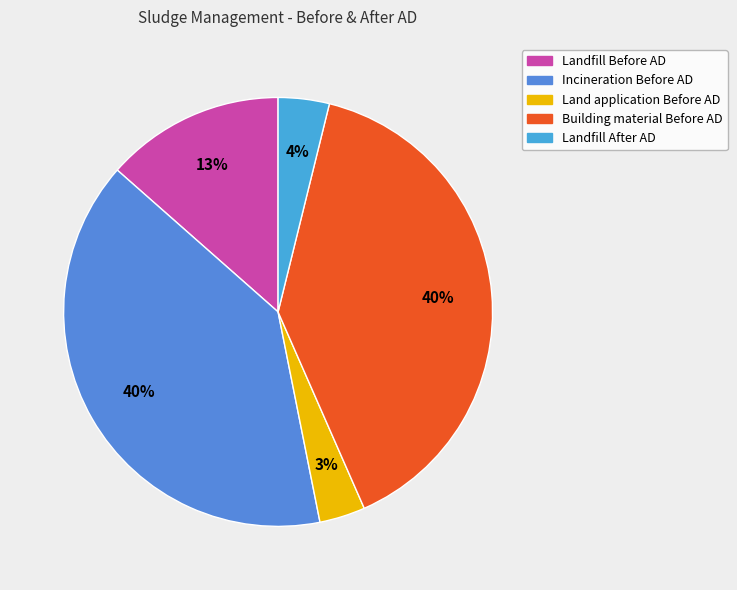

Which category has the smallest portion of the pie?

Land_application_Before_AD